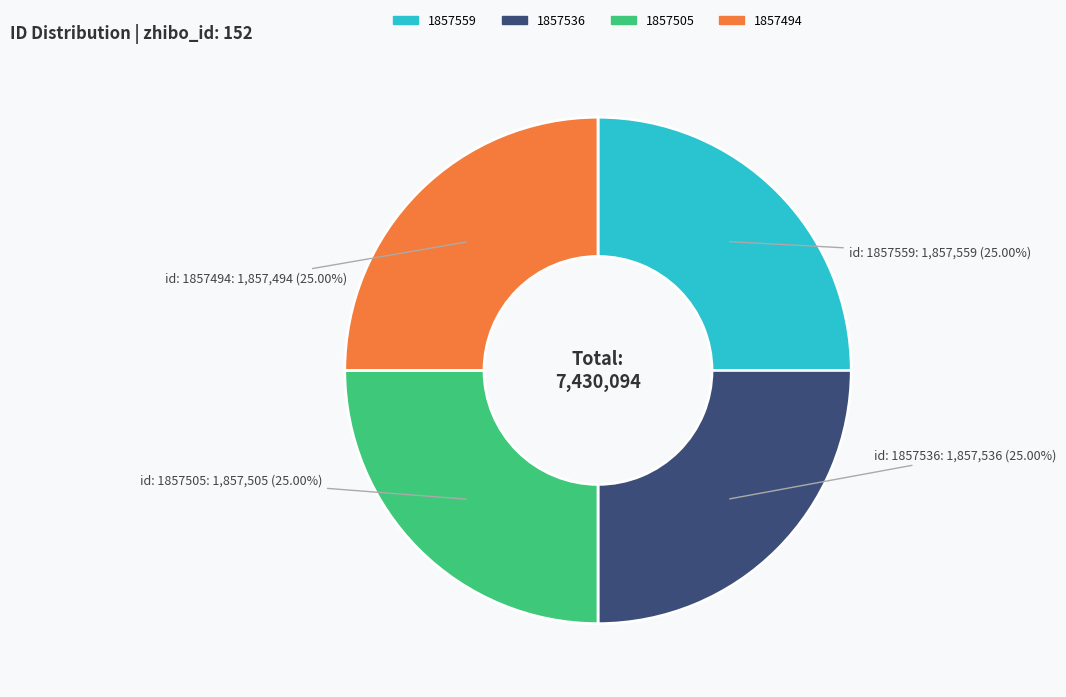

Does 1857536 account for over 50% of the chart?

No